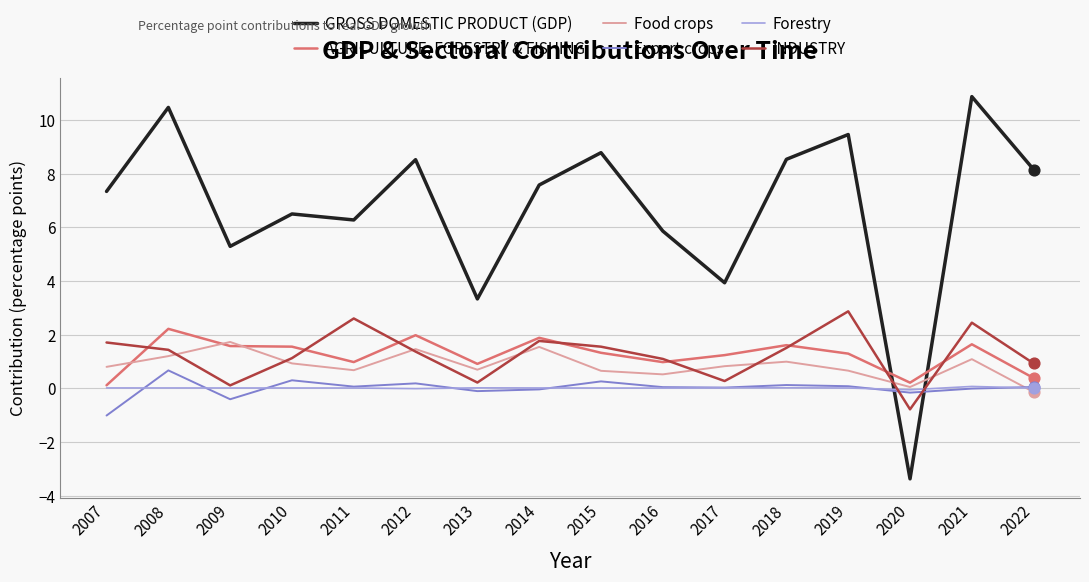

Is the value of Export crops at 2013 greater than the value of GROSS DOMESTIC PRODUCT (GDP) at 2010?

No